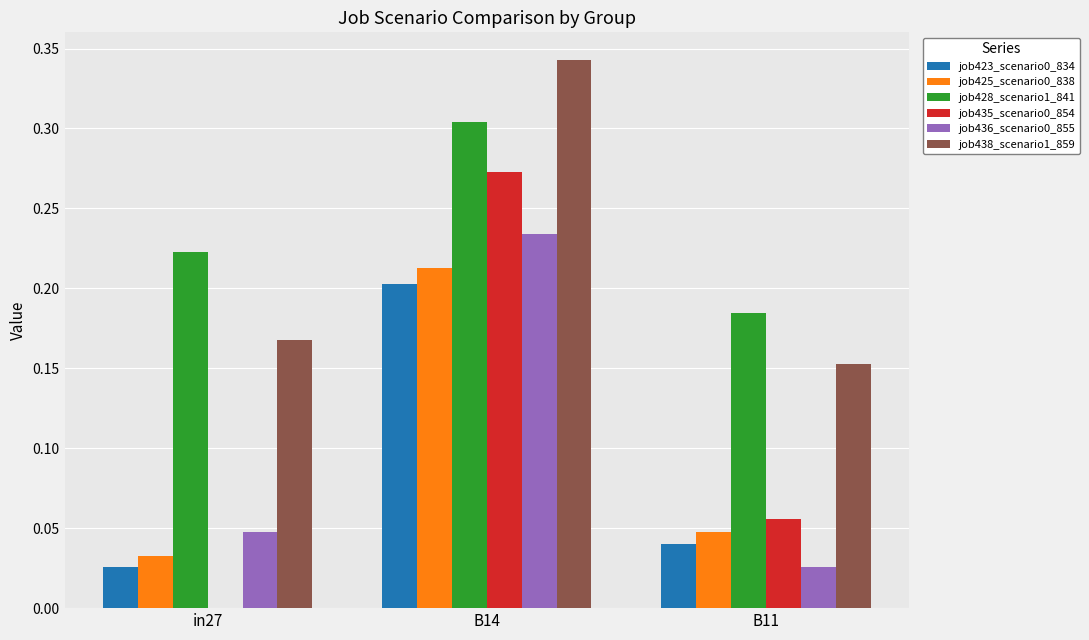

How many distinct data groups are displayed?

6